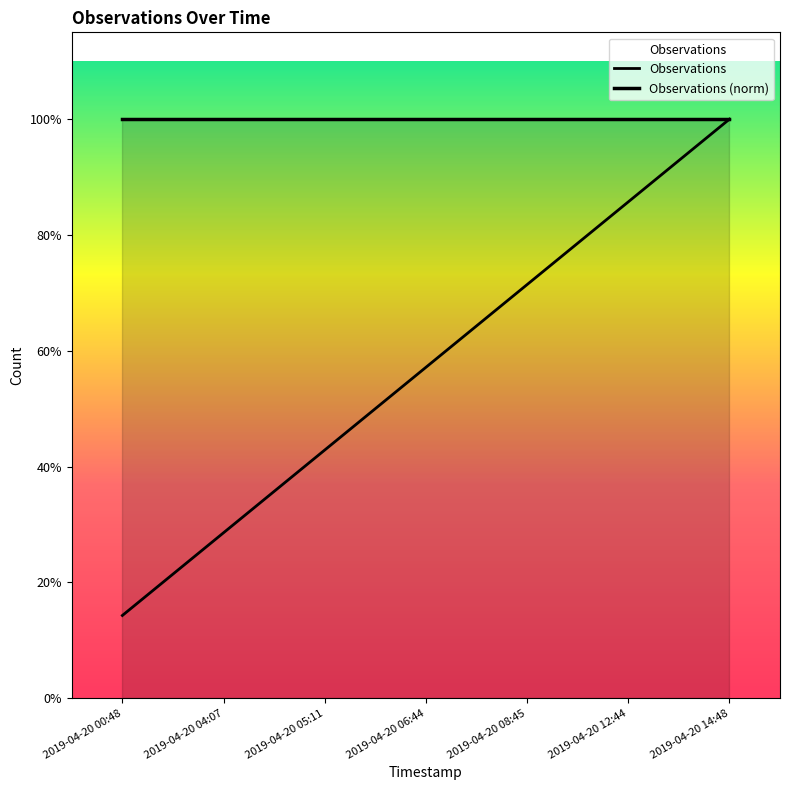

Read the Observations value at 2019-04-20 14:48.

1.0